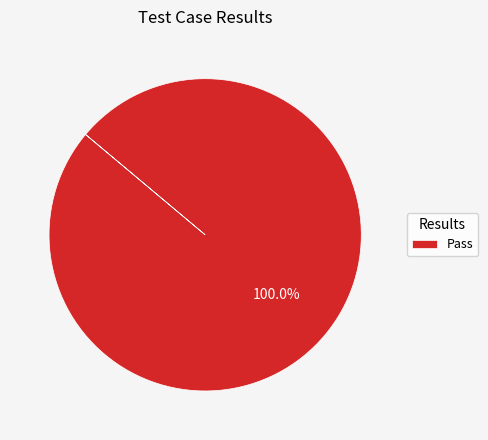

Is there a majority slice in this chart?

Yes